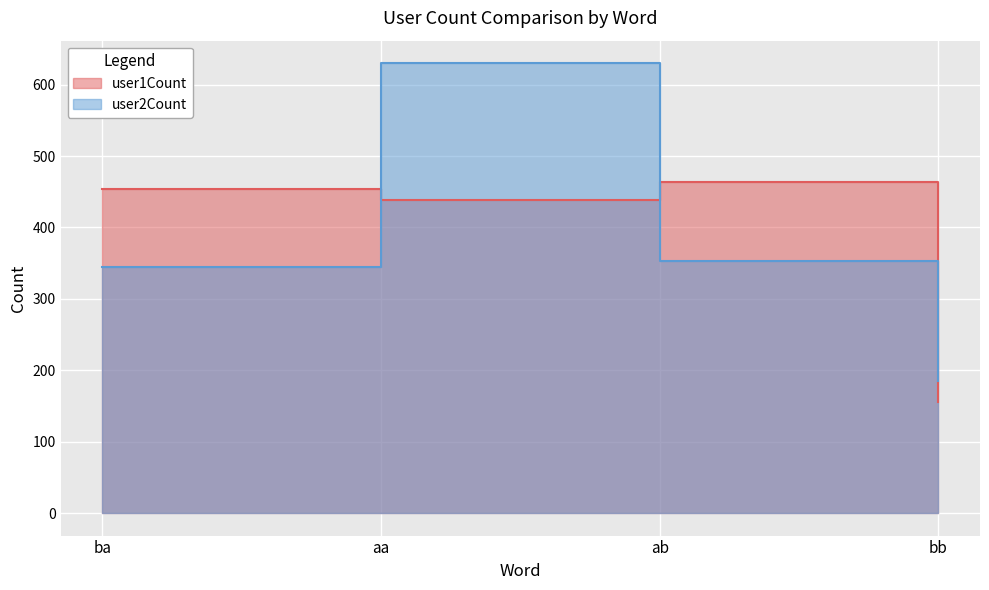

At which label does user2Count reach its minimum?

bb